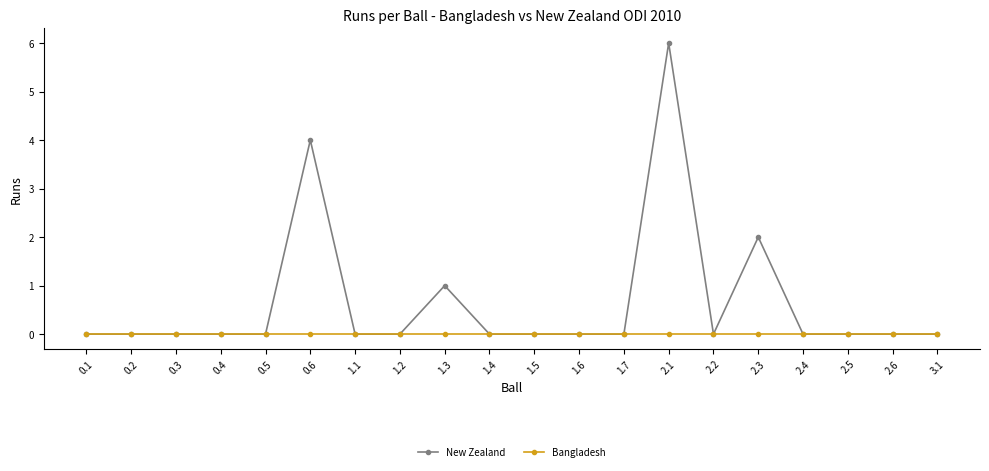

True or false: New Zealand has more than 2 points higher than both neighbors.

True